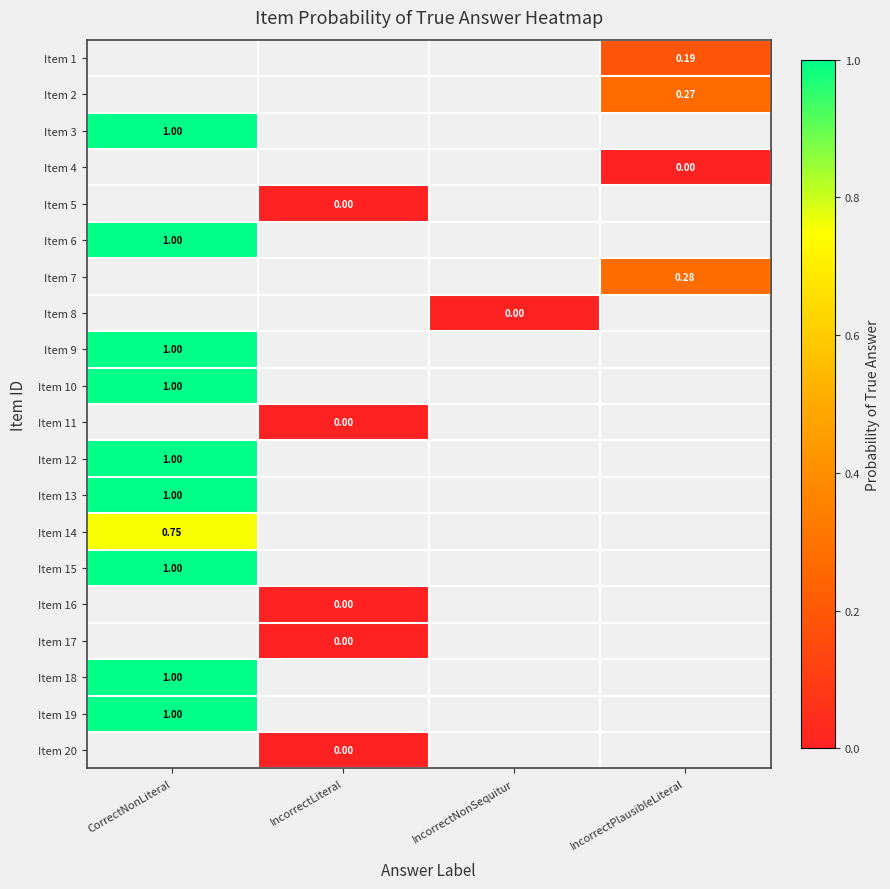

Which category has the lowest value in the Item 13 series?

CorrectNonLiteral